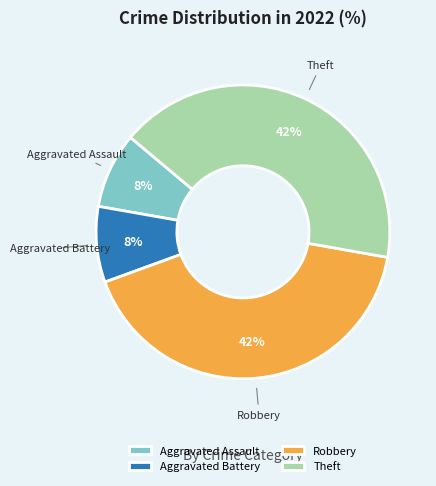

How many segments does this pie chart have?

4